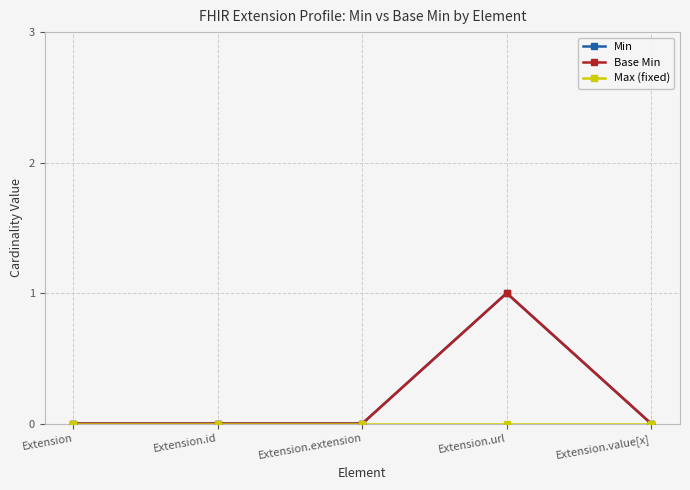

Is this an area chart (filled region under the line)?

No